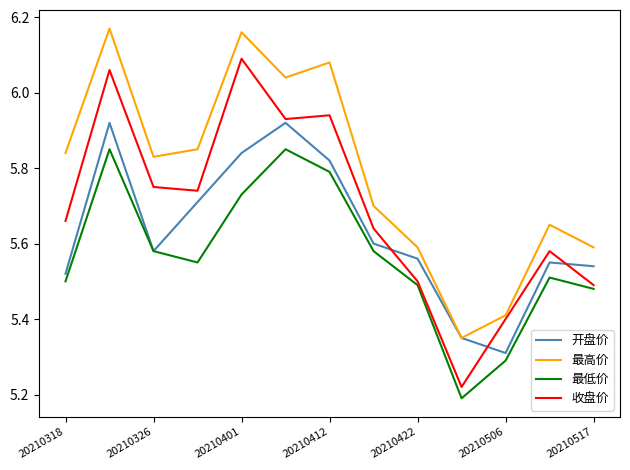

Rank the series by their maximum value, from lowest to highest.

最低价, 开盘价, 收盘价, 最高价